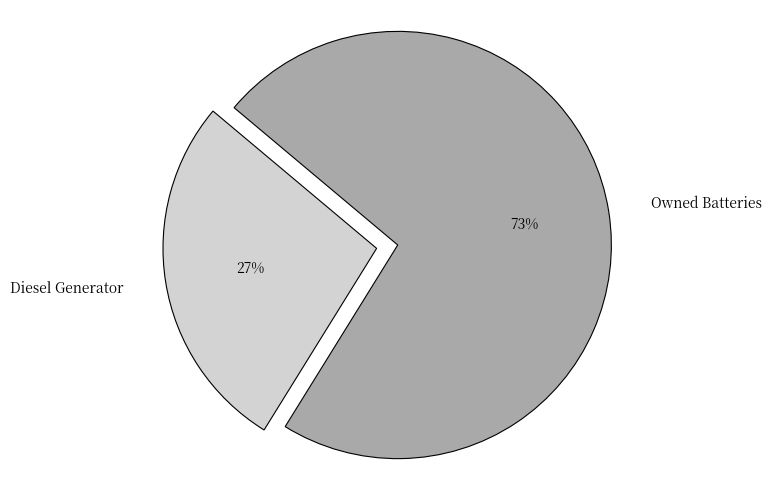

Between Diesel Generator and Owned Batteries, which is larger?

Owned Batteries